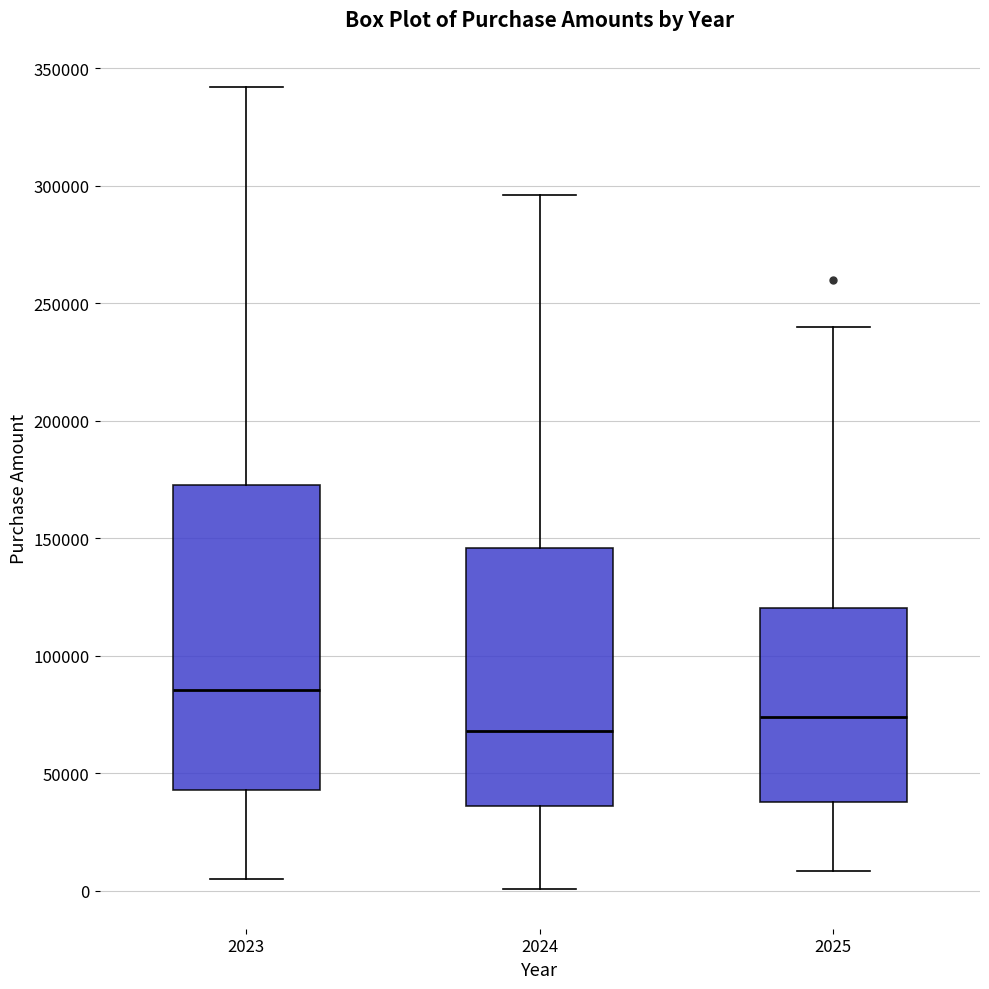

Where does the upper whisker of the box at x = 2023 end on the y-axis? The values are not printed on the chart, so give them approximately, as read against the axis.

340000